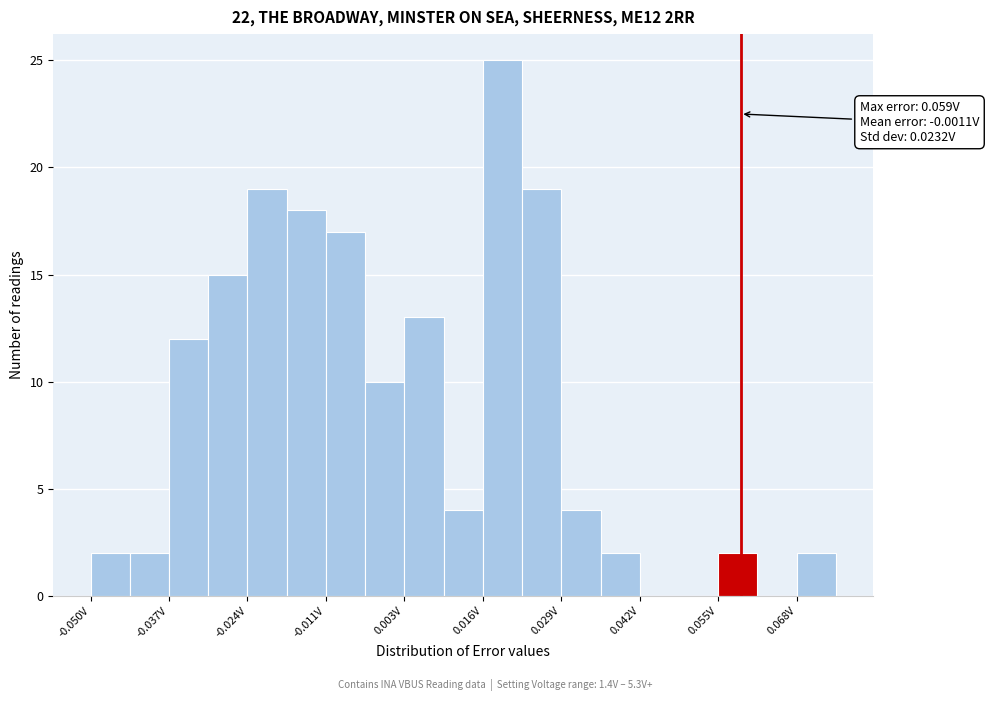

Read against the x-axis, roughly where is the centre of the tallest bar?

0.020